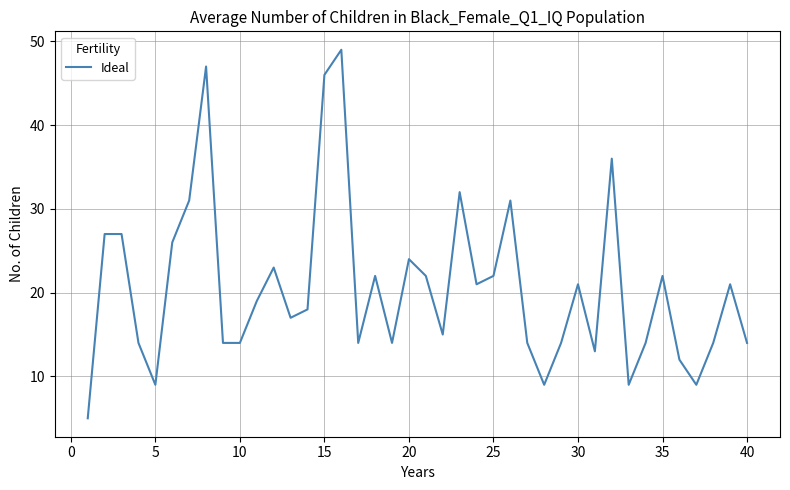

What is the difference between the maximum and minimum values?

44